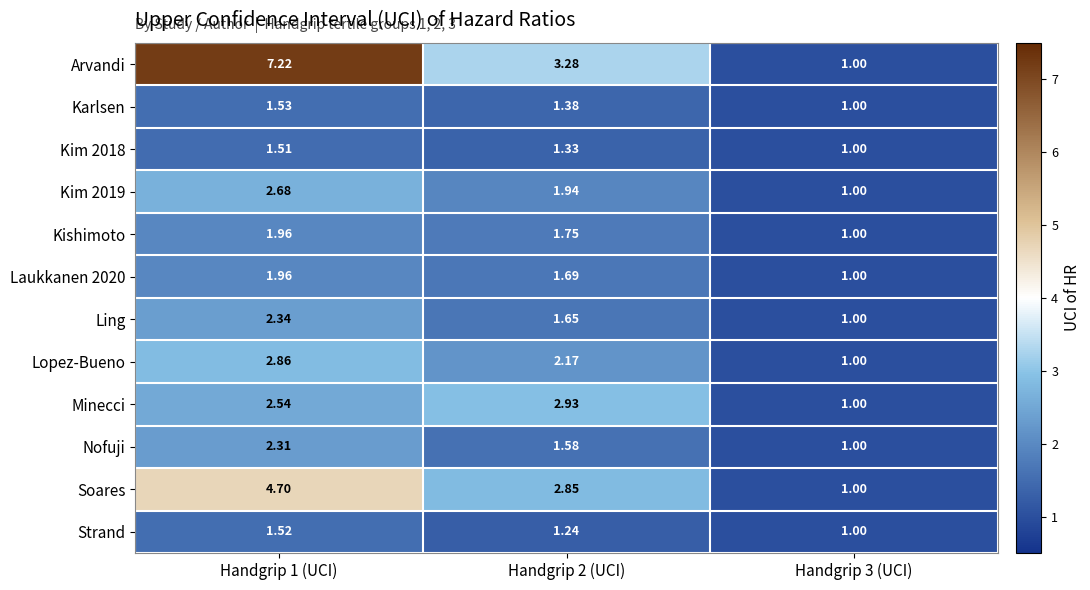

Which series has the largest range (max minus min)?

Arvandi